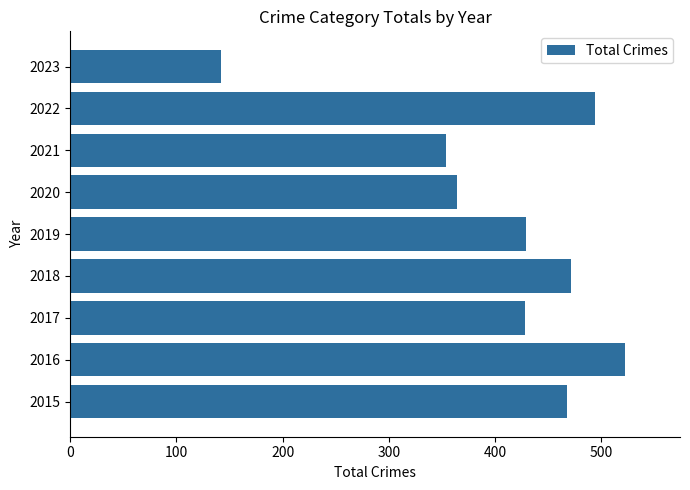

What is the ratio of the value at 2018 to the value at 2019?

1.1